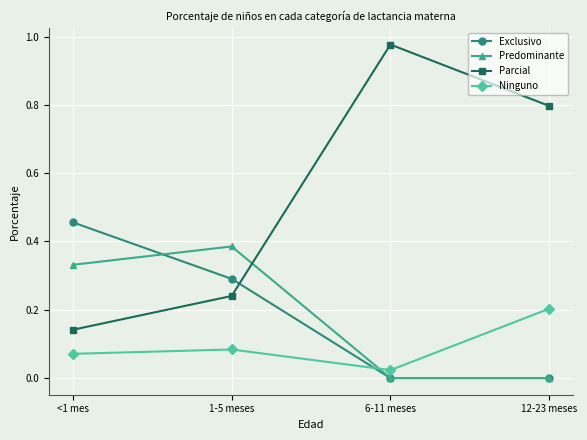

True or false: Ninguno and Predominante cross at least once.

True